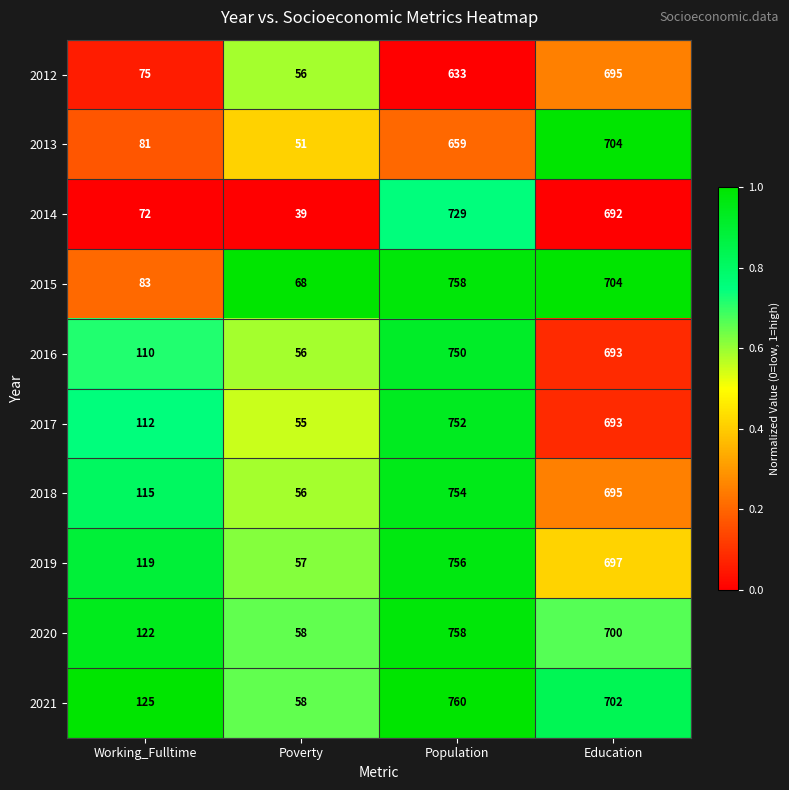

At Working_Fulltime, list the series in order from largest to smallest.

2021, 2020, 2019, 2018, 2017, 2016, 2015, 2013, 2012, 2014